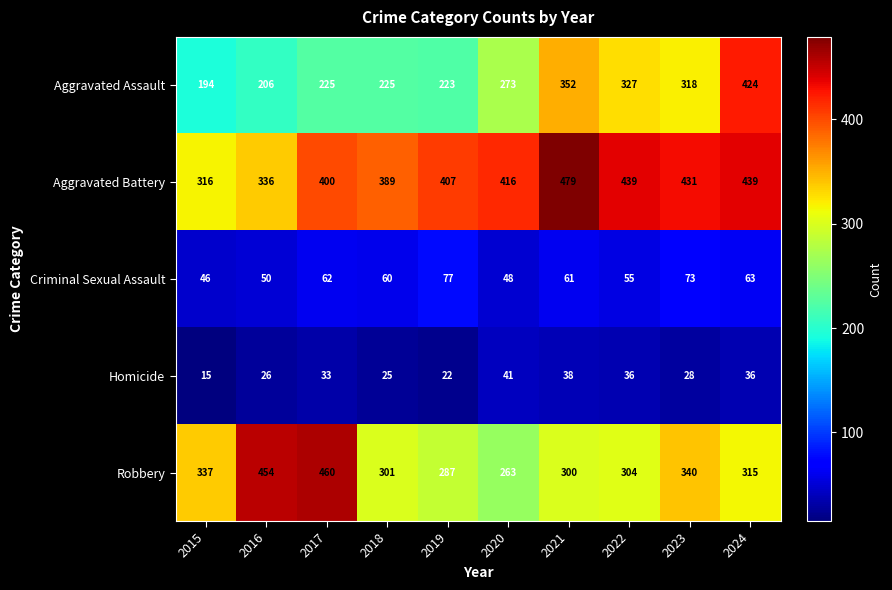

At which label does Aggravated Battery reach its peak?

2021